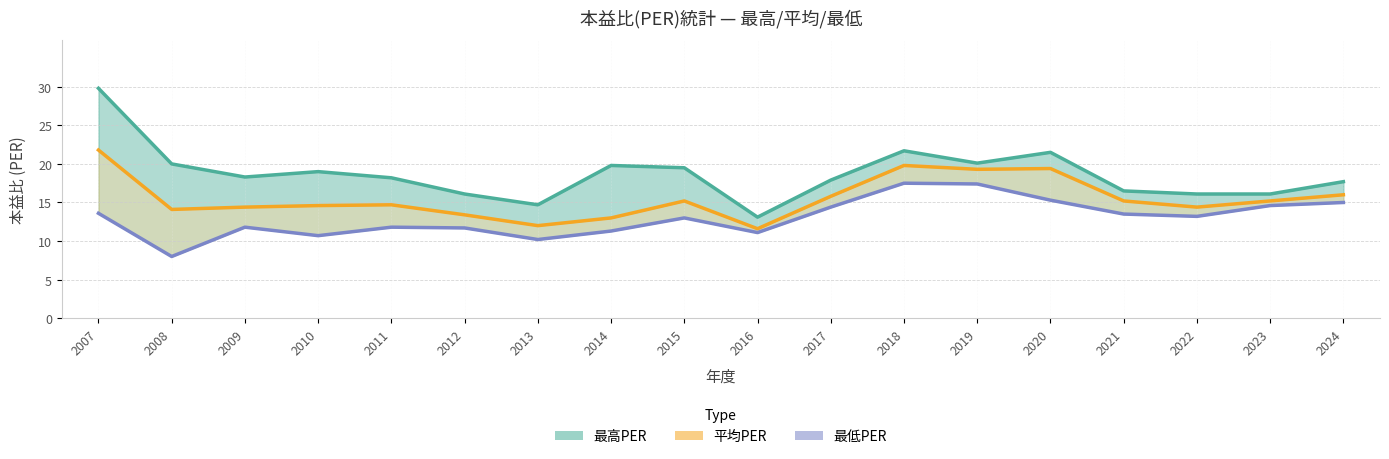

What is the value of the 平均PER point at the 18th from the left?

16.0